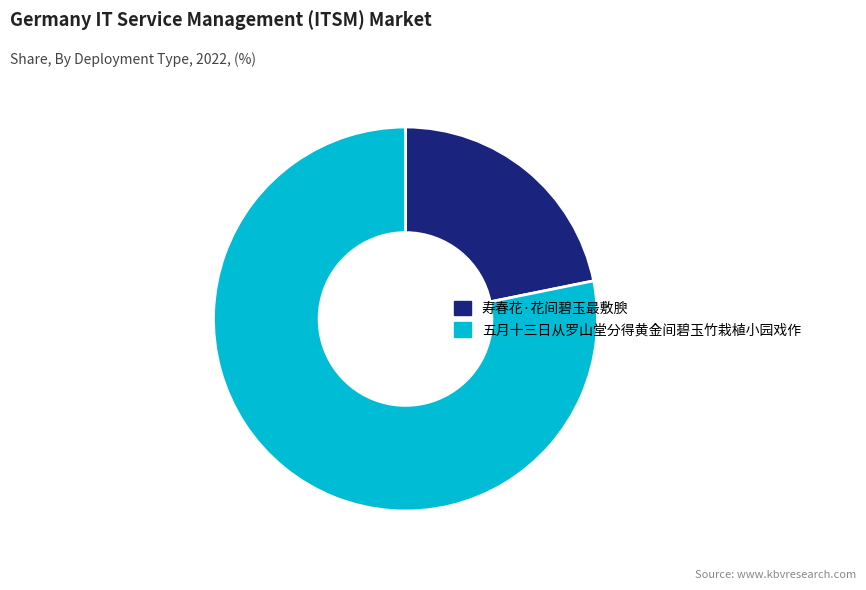

Rank the categories by value from highest to lowest.

五月十三日从罗山堂分得黄金间碧玉竹栽植小园戏作, 寿春花·花间碧玉最敷腴